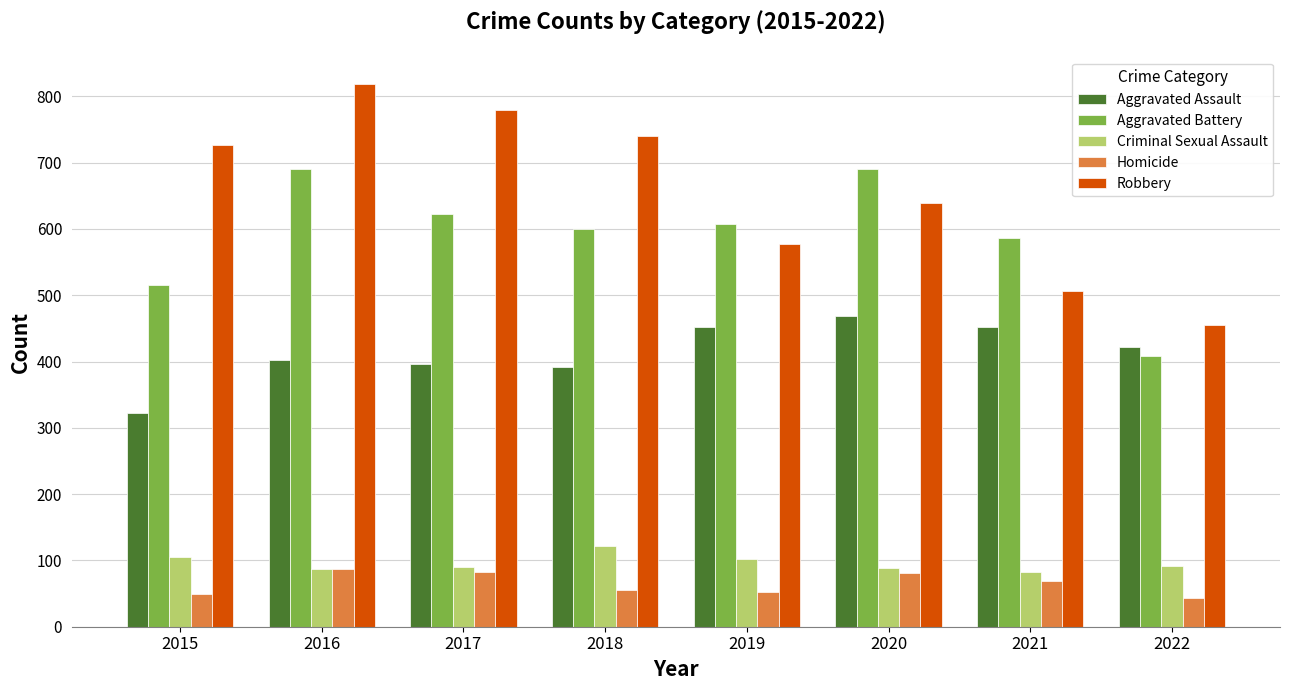

What is the spread (max minus min) of values at 2020?

610